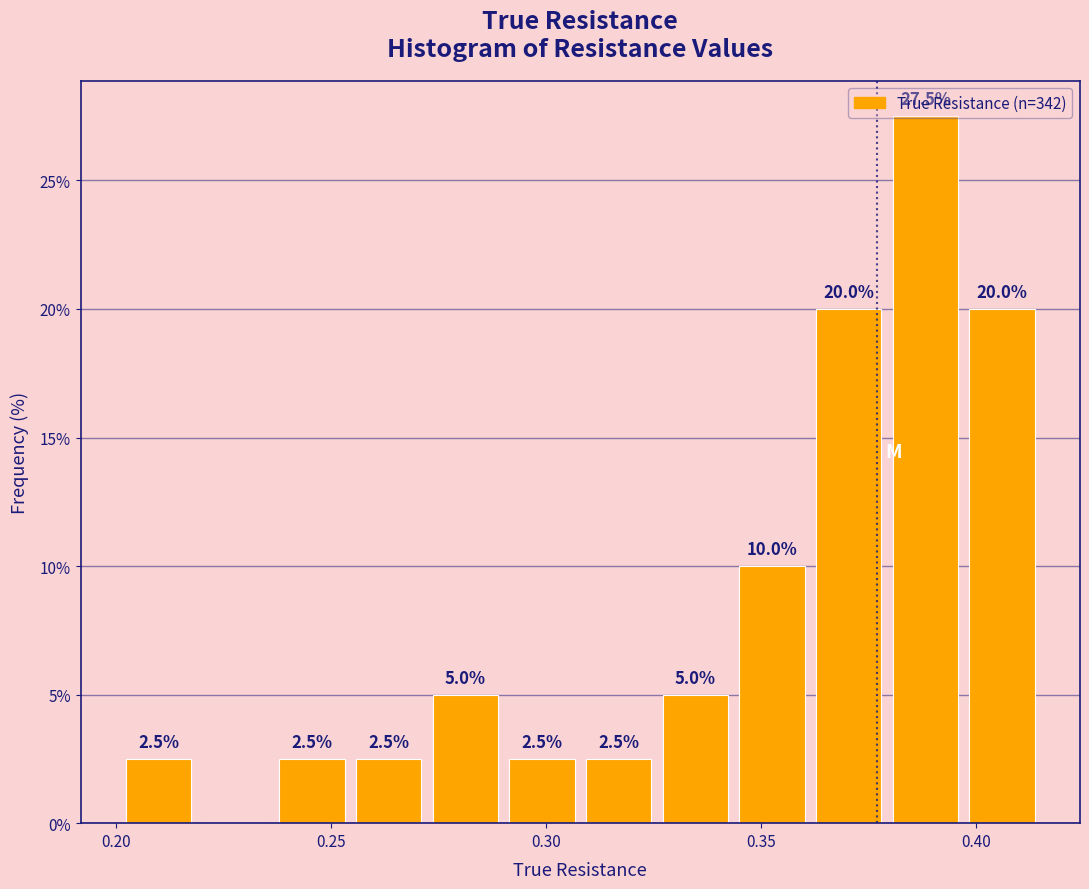

Read against the x-axis, roughly where is the centre of the tallest bar?

0.390